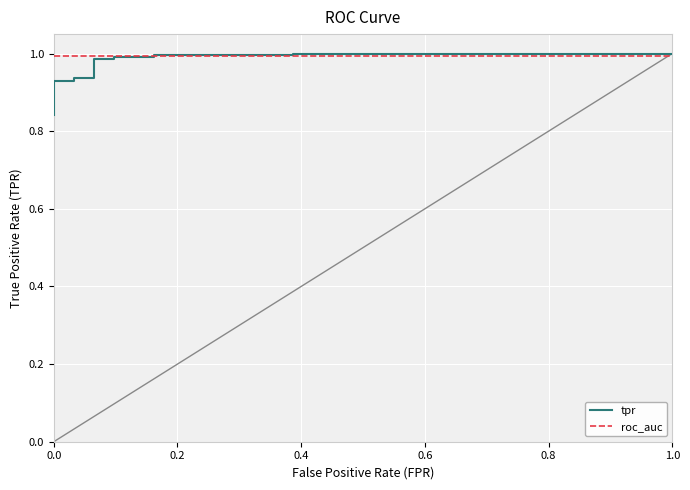

Between 0.0 and 1.0, which series saw the biggest shift?

tpr